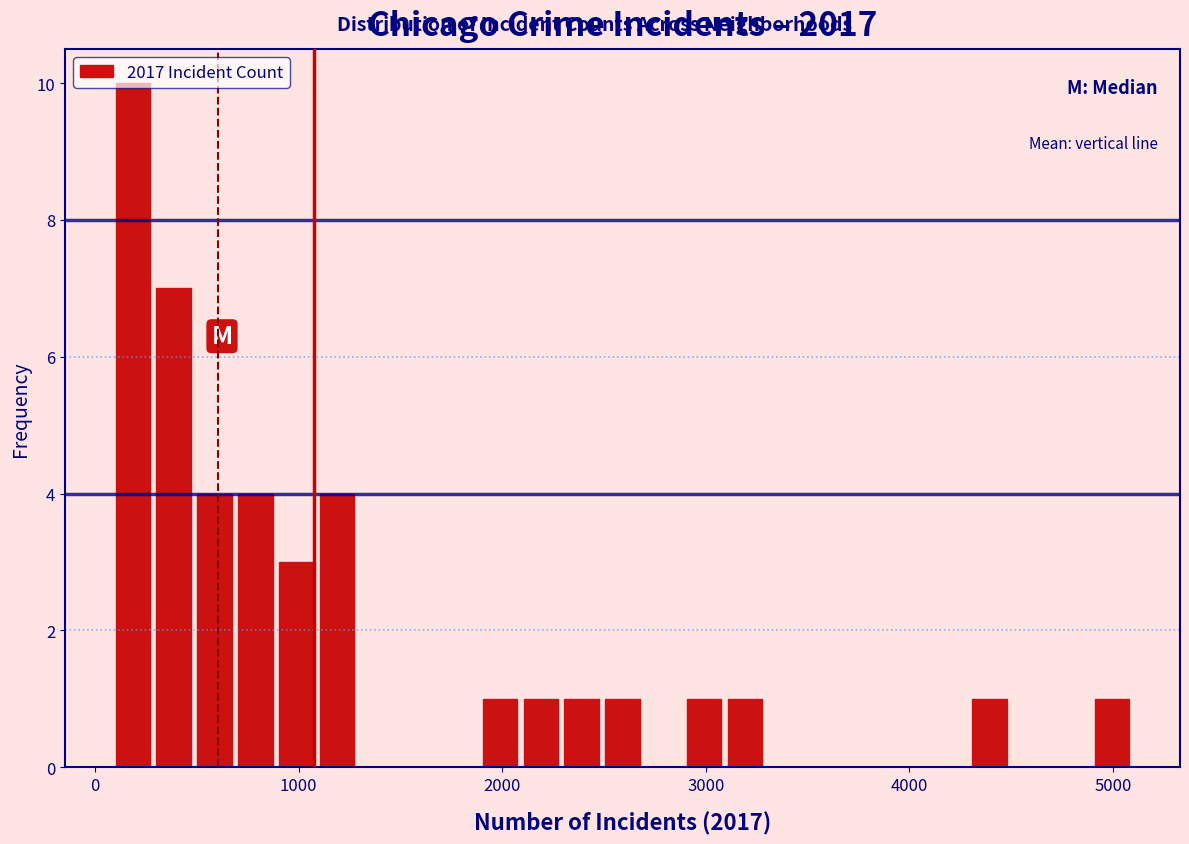

Read against the x-axis, roughly where is the centre of the tallest bar?

200